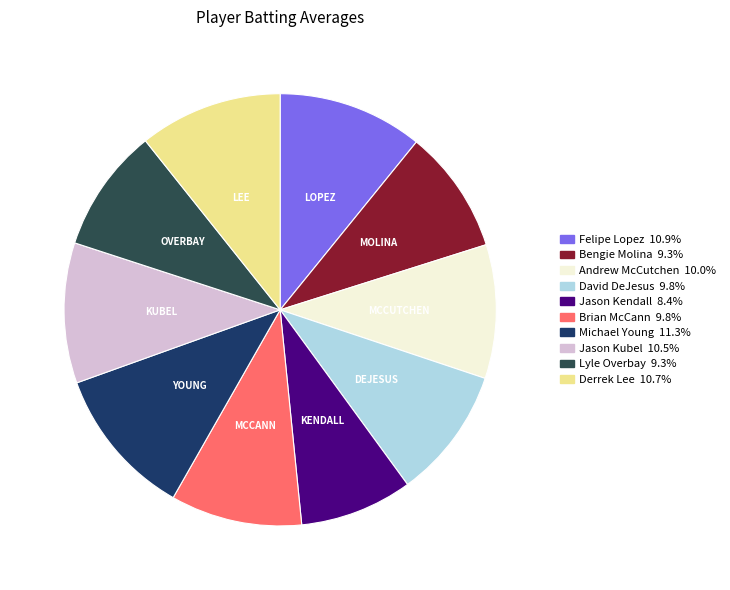

To the nearest percent, what is the average slice percentage?

10%